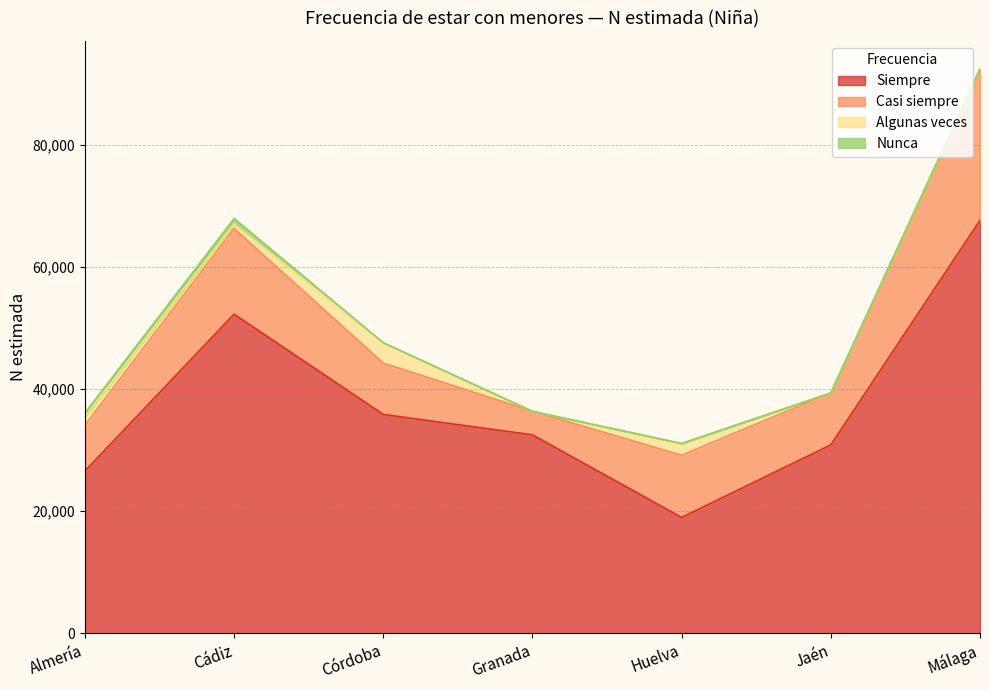

Does the chart display data point markers on the line(s)?

No